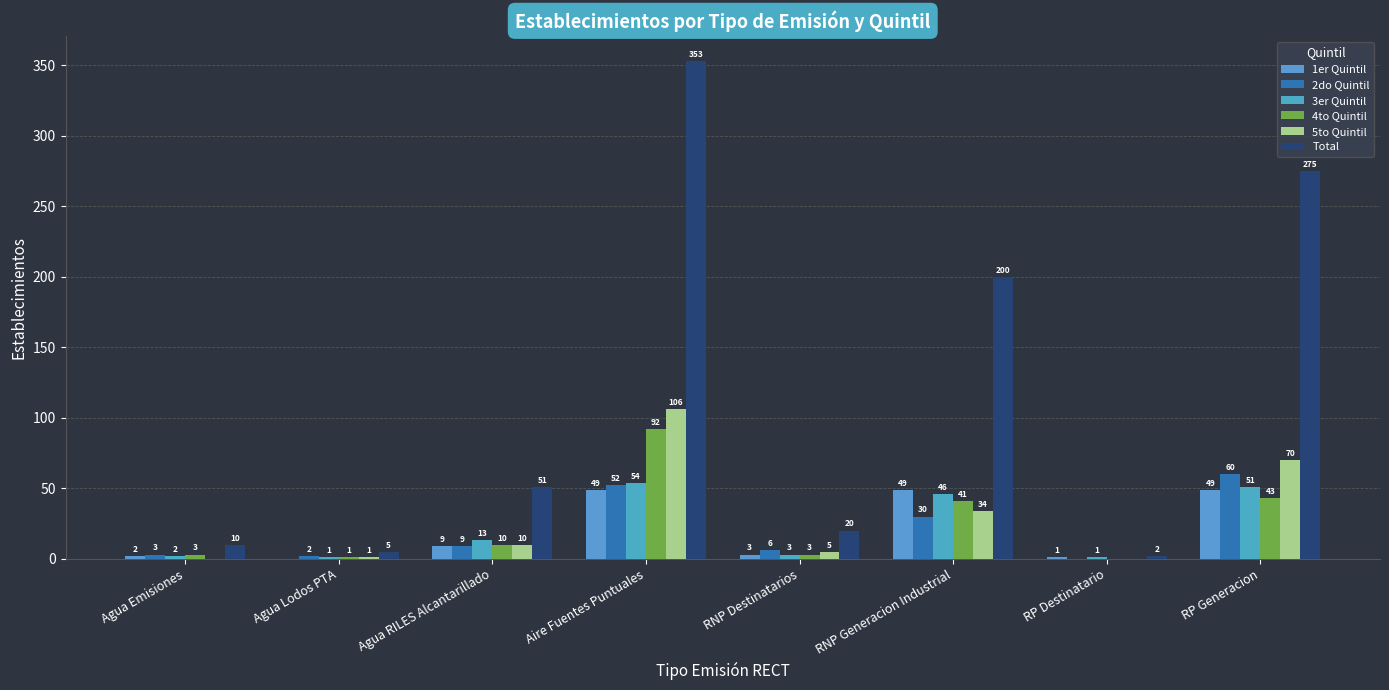

What is the label of the 3rd bar from the left?

Agua RILES Alcantarillado